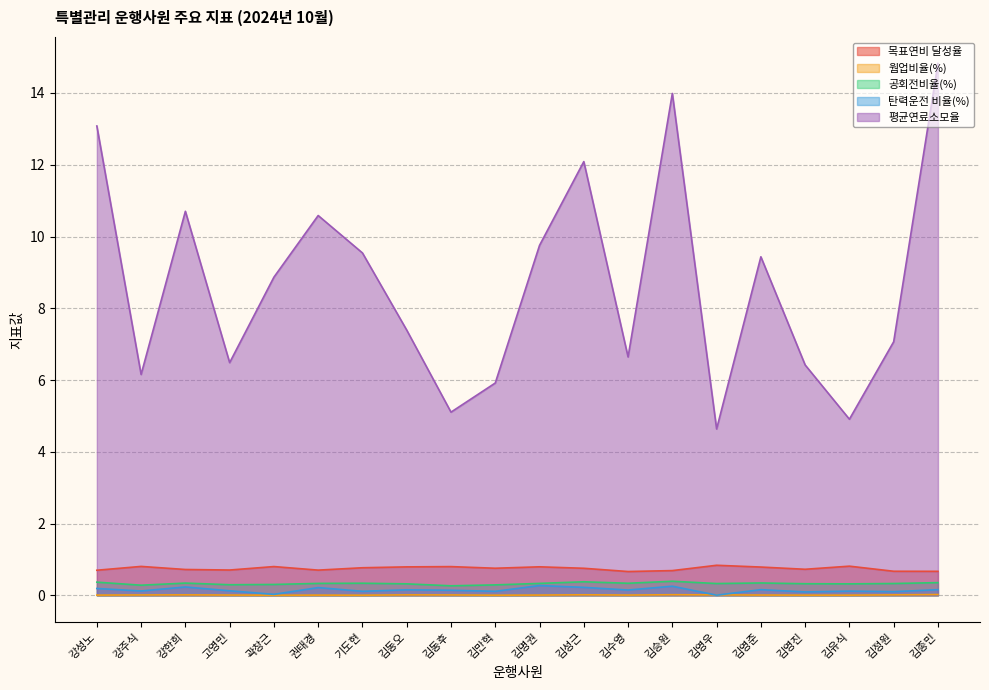

What is the maximum value for 평균연료소모율?

14.8